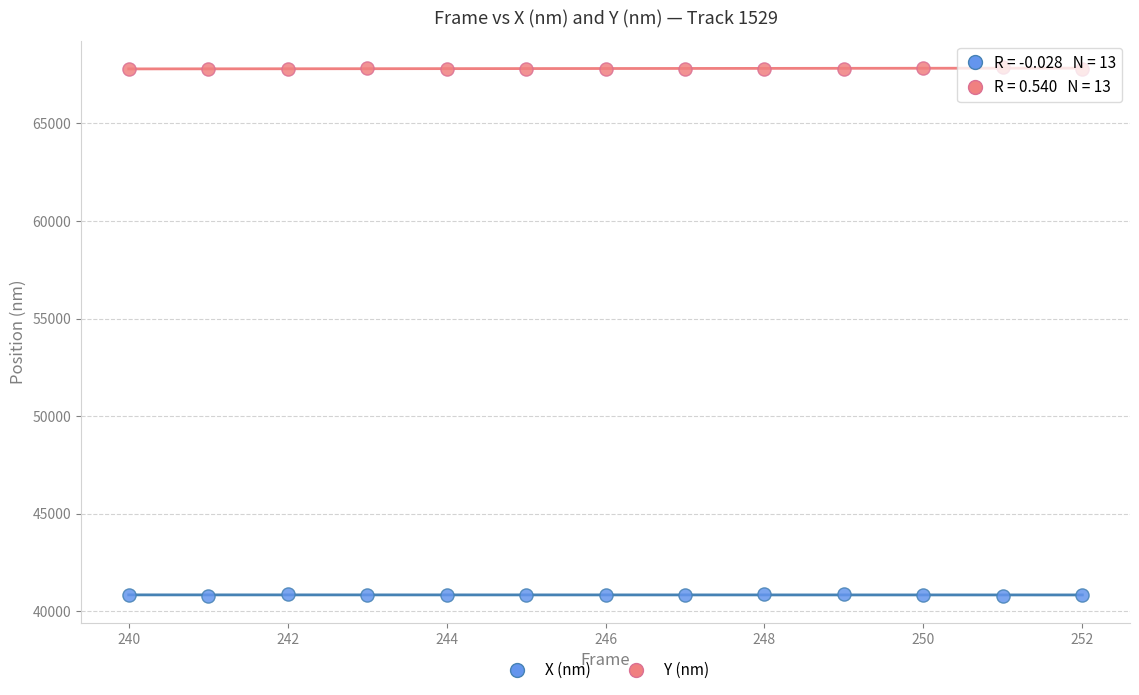

What is the X range (max minus min) for the scatter plot?

12.0